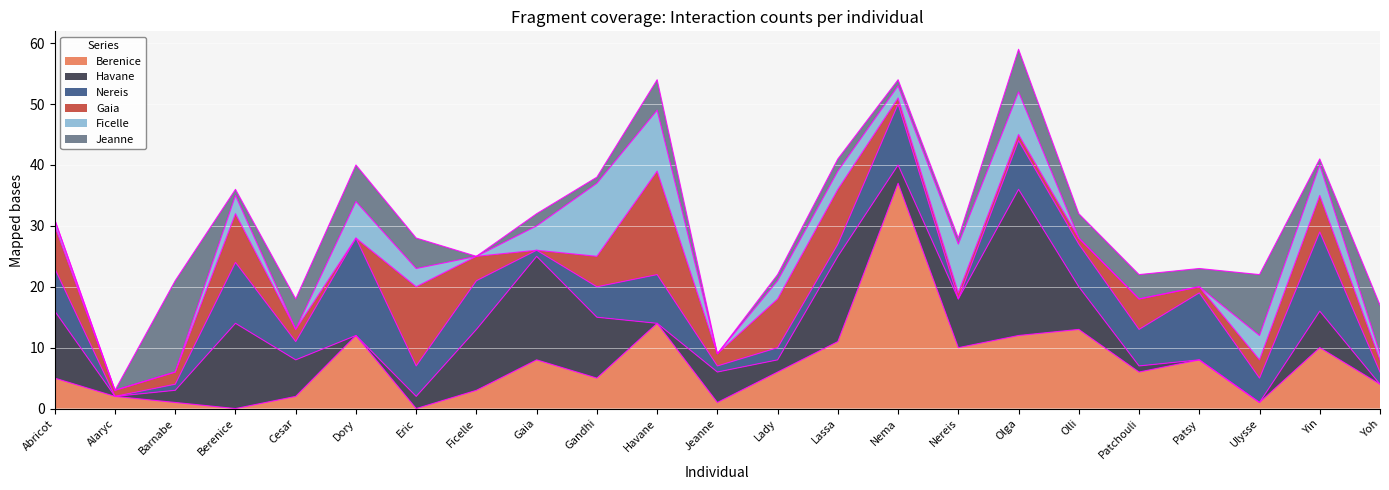

The Nereis series shows 2 at Jeanne. True or false?

False